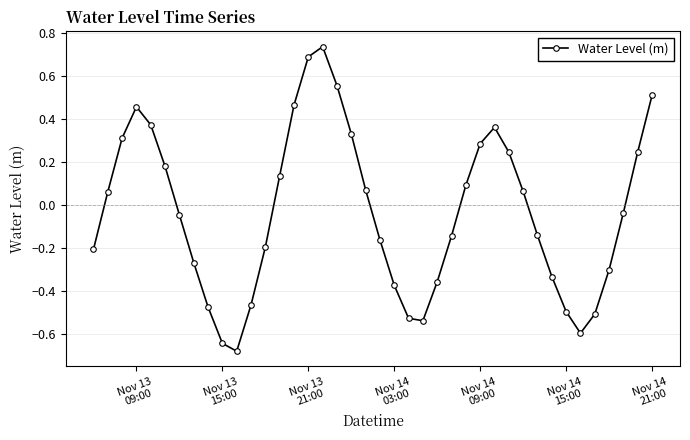

How many lines are shown in the chart?

1